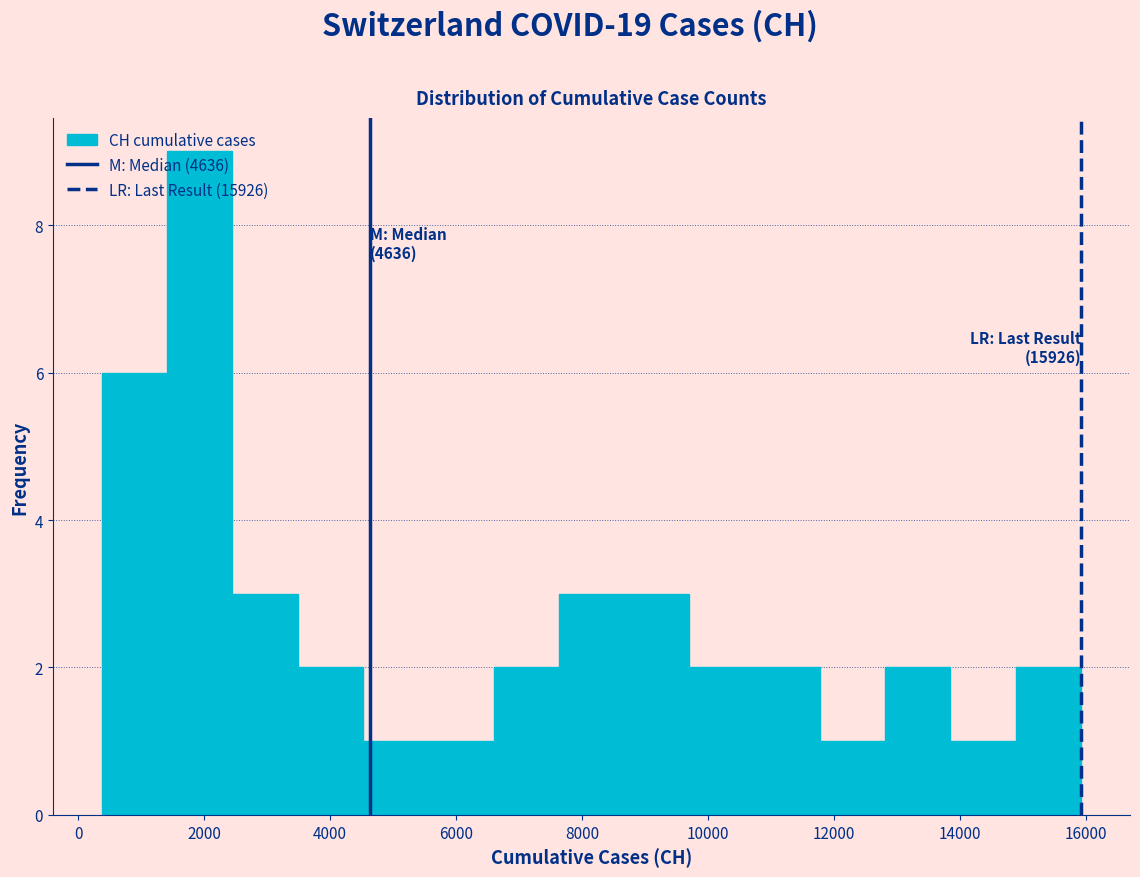

Which range on the x-axis has the tallest bar?

1400 to 2400